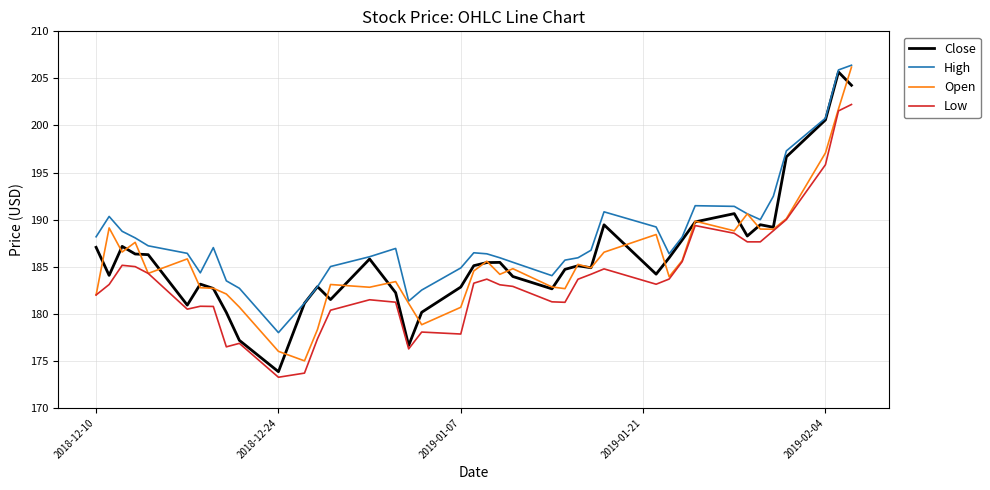

What is the greatest value displayed?

206.4